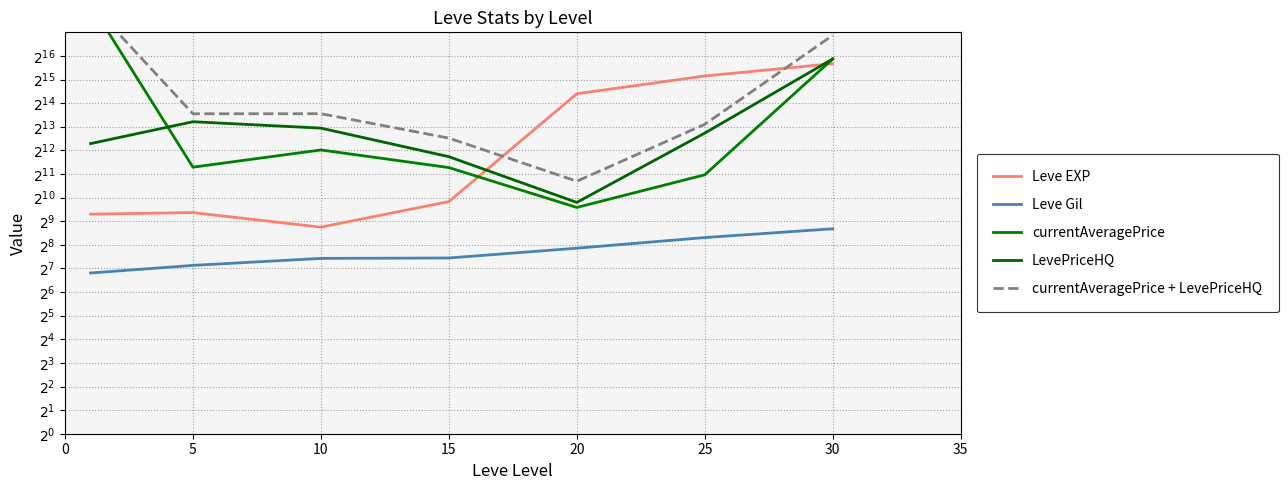

Reading left to right, transcribe all the data shown in this chart.

Leve EXP: 630	660	430	910	21600	36390	52220
Leve Gil: 112	140	172	174	232	317	410
currentAveragePrice: 302000	2502	4148	2473	767	2000	60000
LevePriceHQ: 5000	9500	7875	3404	889	6800	60000
currentAveragePrice + LevePriceHQ: 307000	12002	12023	5877	1656	8800	120000